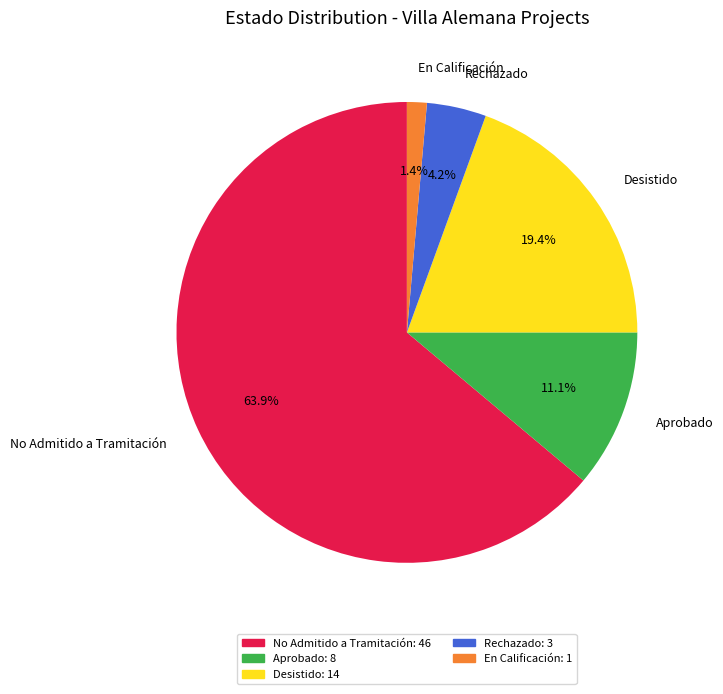

To the nearest percent, what is the average slice percentage?

20%